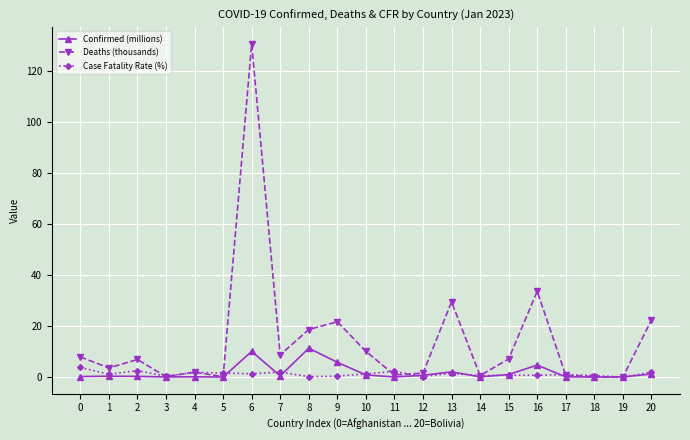

True or false: Case Fatality Rate (%) has a value of 2.5 at 2.

True